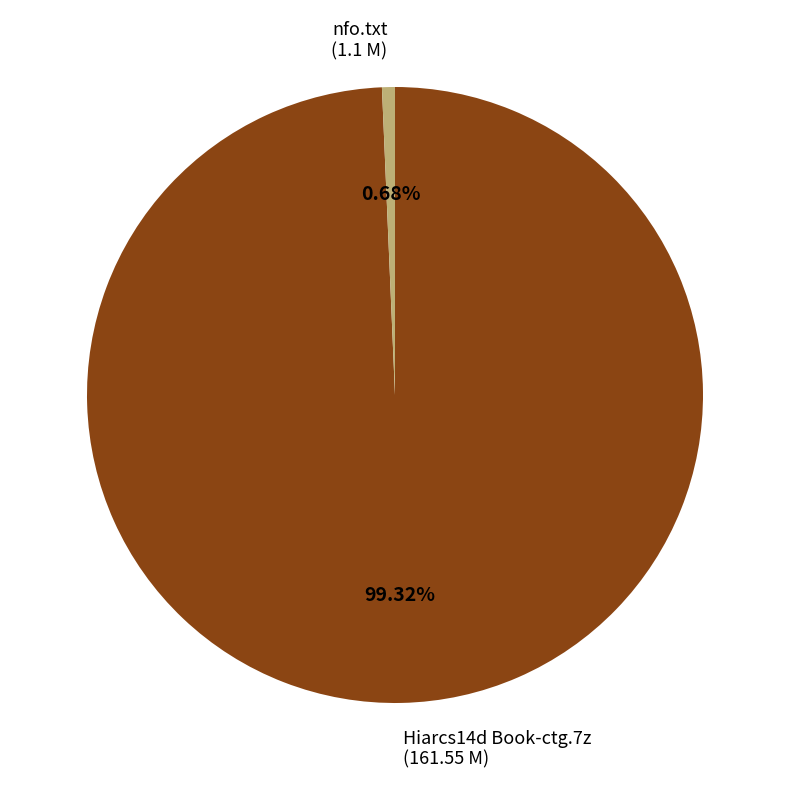

To the nearest percent, what is the difference between the largest and smallest slice percentages?

99%